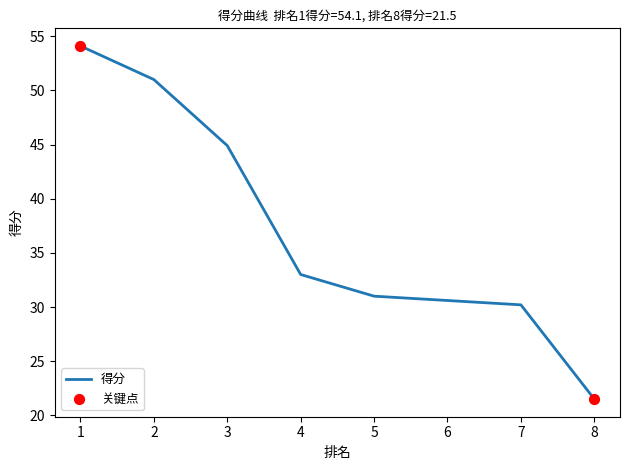

Which has a higher value, 4 or 8?

4